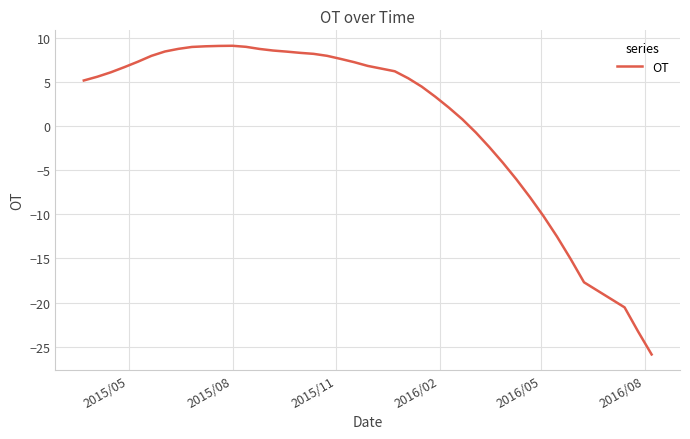

What is the difference between the maximum and minimum values?

34.9